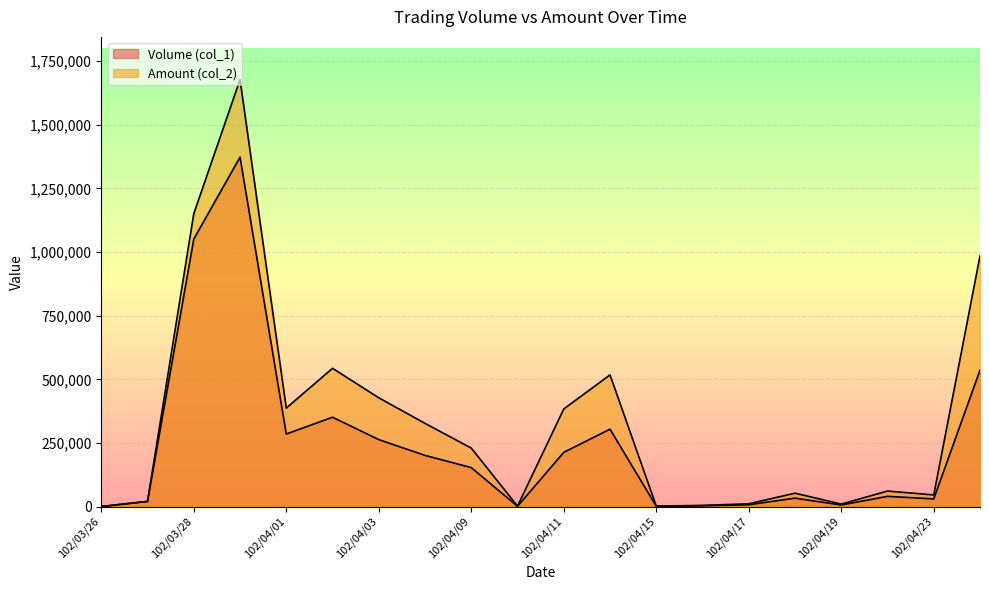

What is the sum of all Amount (col_2) values?

6834710